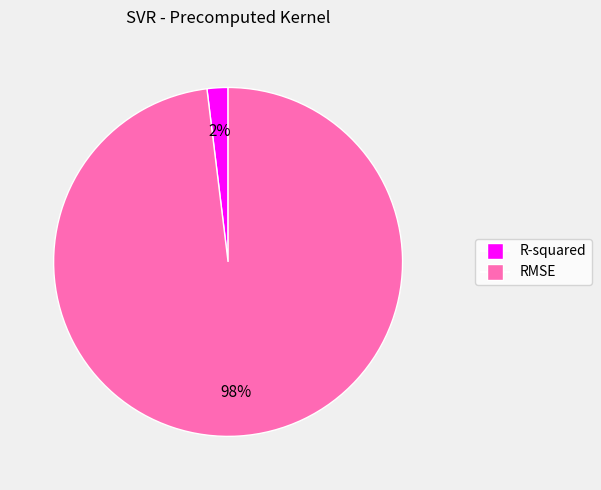

Which category has the smallest portion of the pie?

R-squared